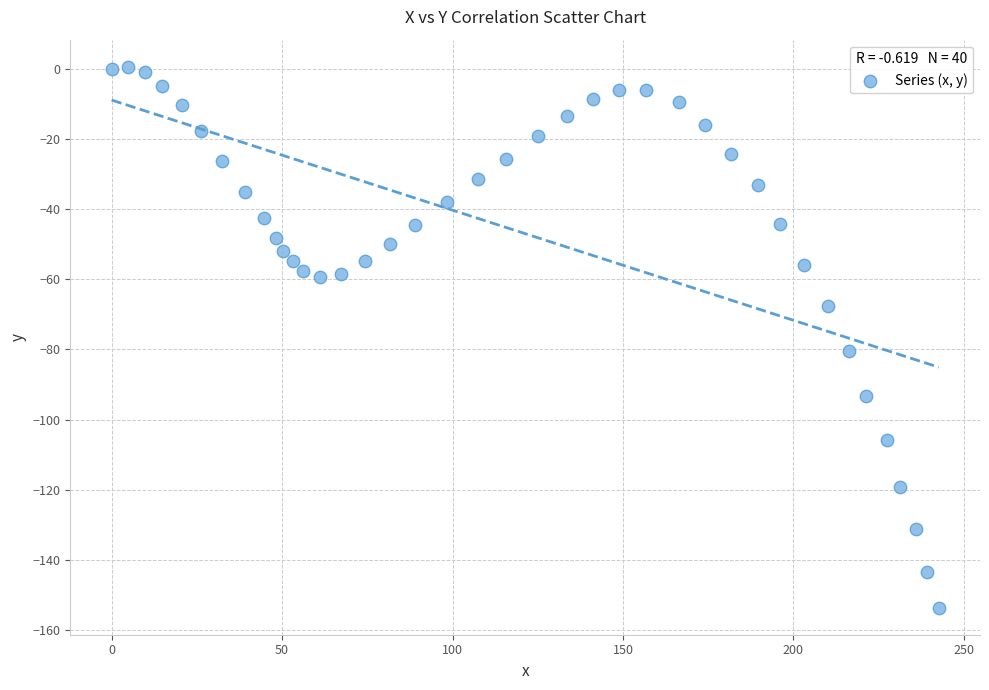

What is the range of Y values (max minus min)?

154.2